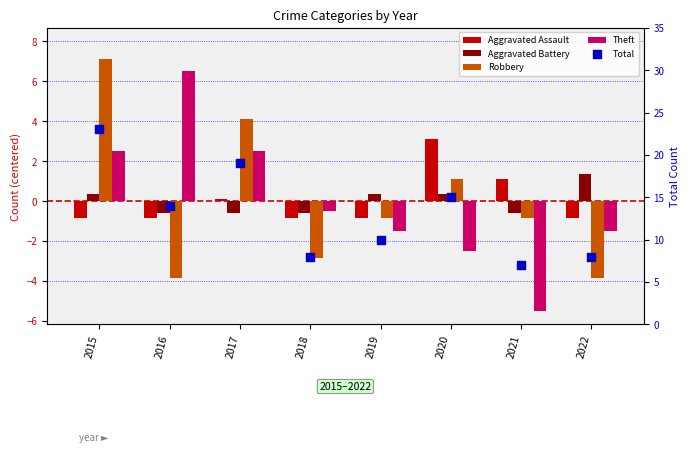

At how many categories does at least one series exceed 0?

8